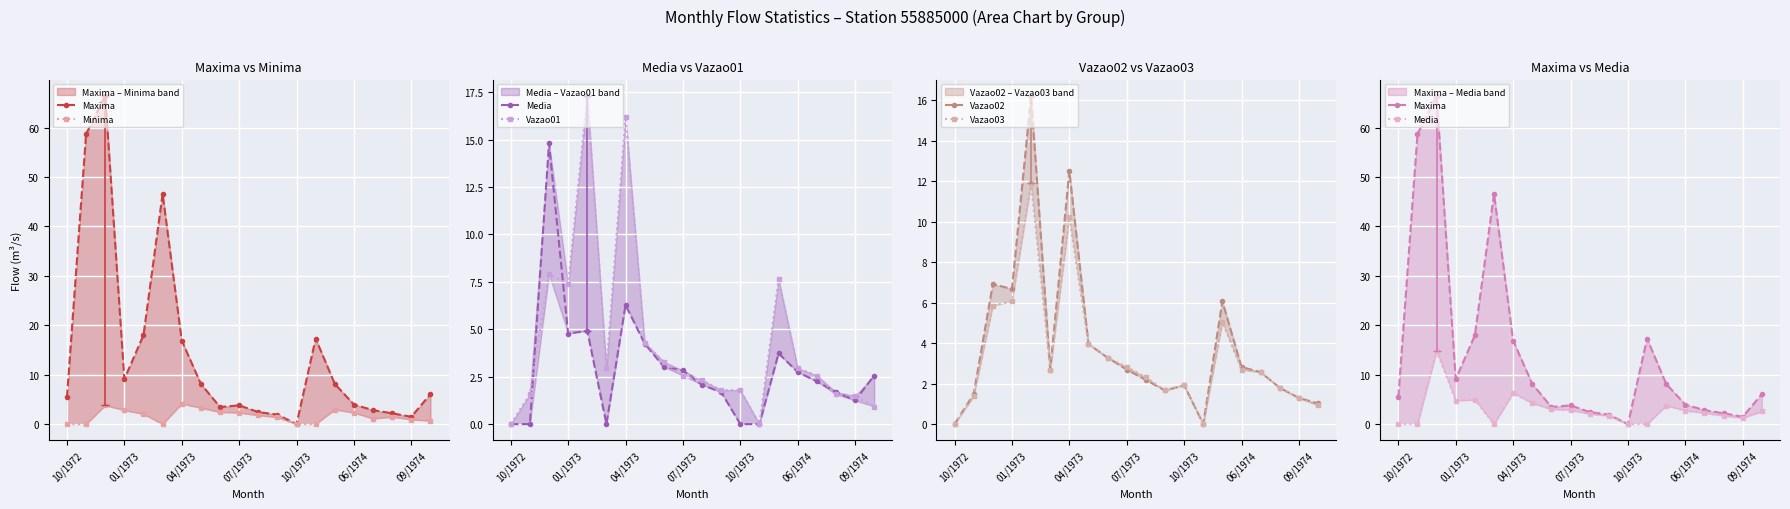

Between 04/1973 and 8, which is larger?

04/1973